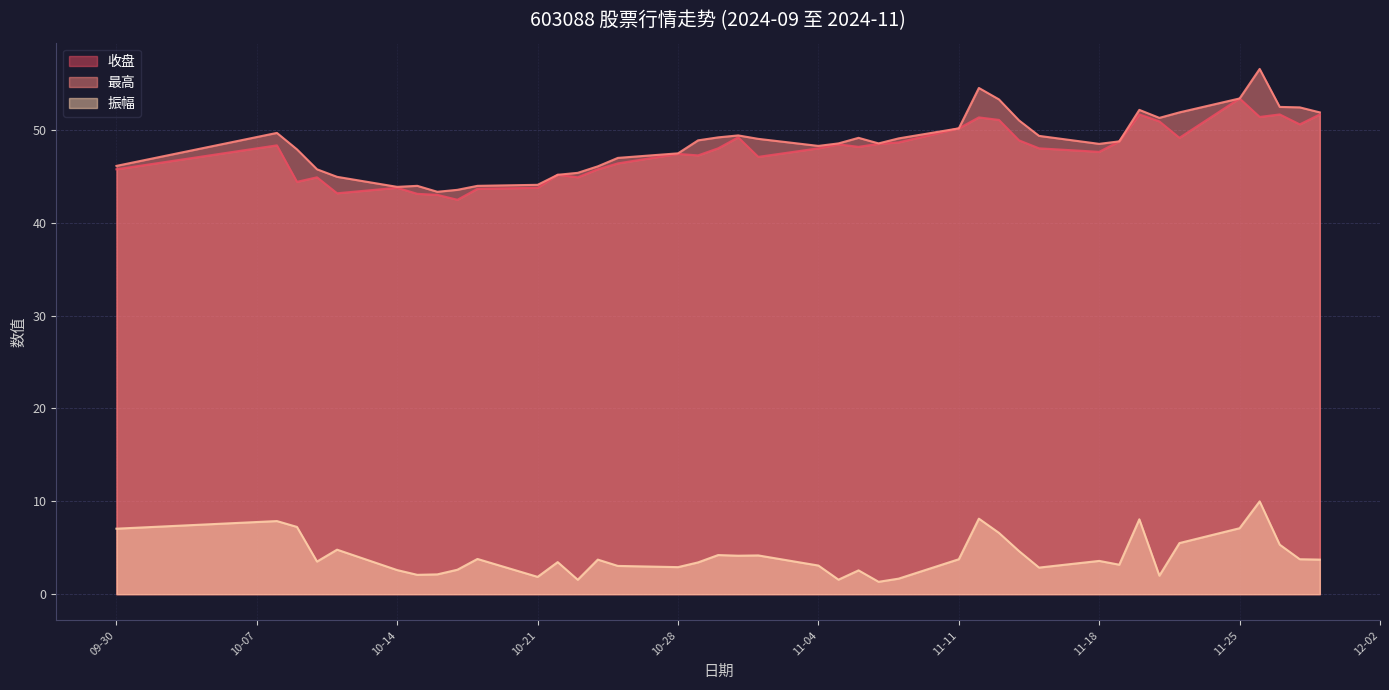

What is the average value of the 最高 series?

48.6